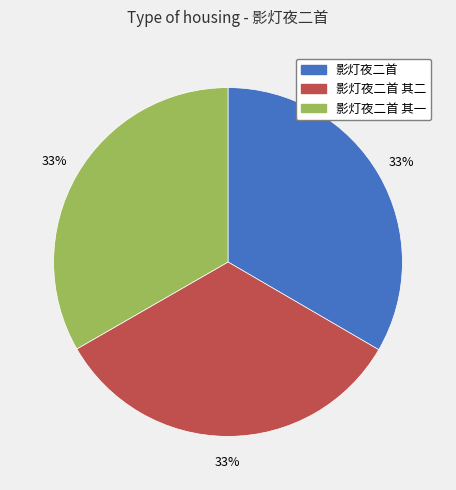

True or false: 影灯夜二首 其一 accounts for 48% of the total.

False